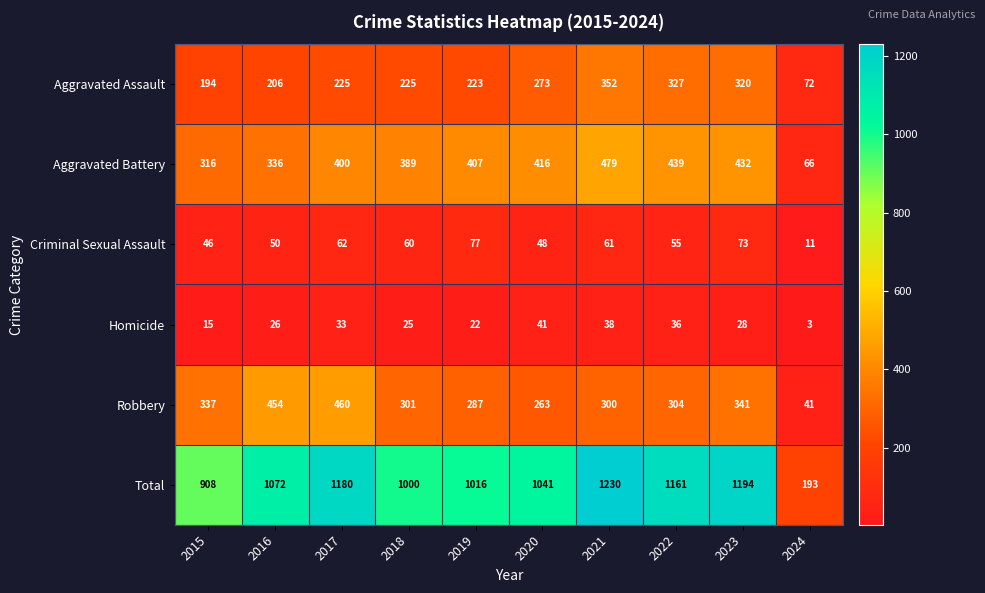

Where does the Robbery series first go above 304?

2015